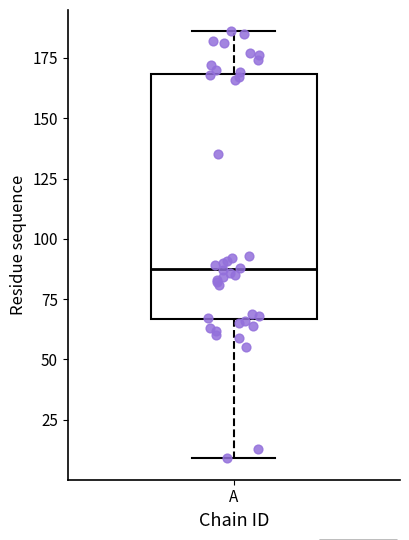

Read this box plot against the y-axis: the position of the median line, the range covered by the box, and the ends of both whiskers. The values are not printed on the chart, so give them approximately, as read against the axis.

median 90, box 65 to 170, whiskers 10 to 185